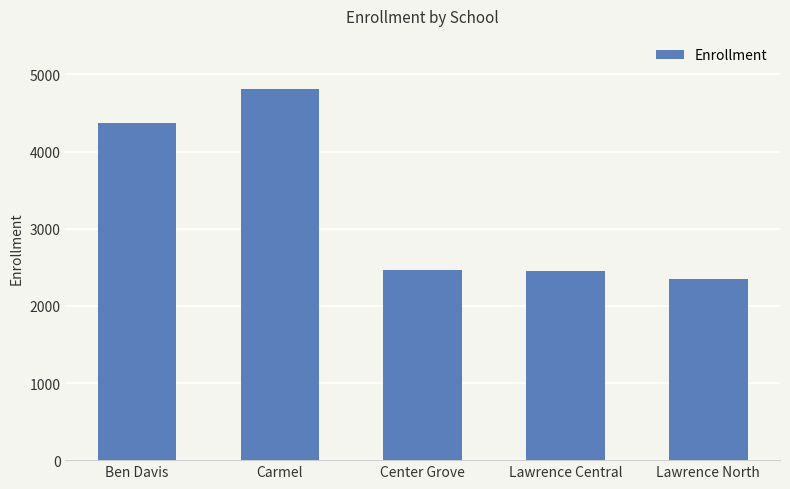

Which label corresponds to the largest value in the chart?

Carmel